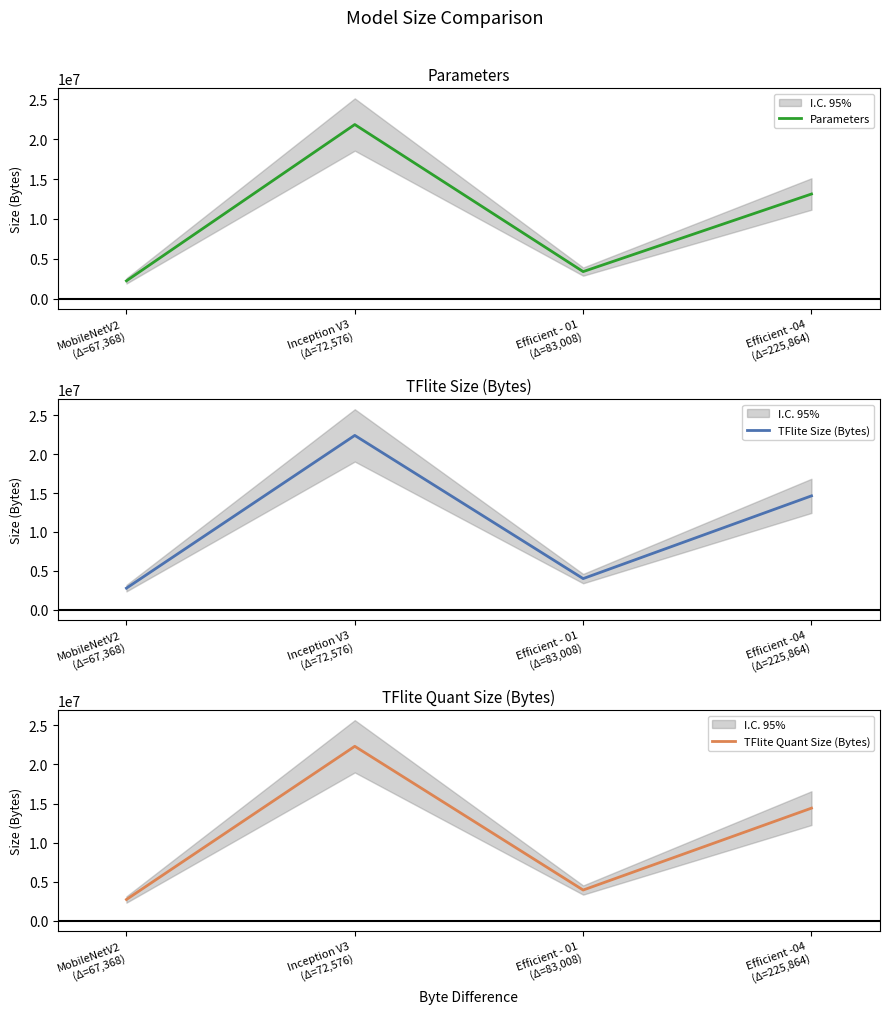

How many lines are shown in the chart?

3